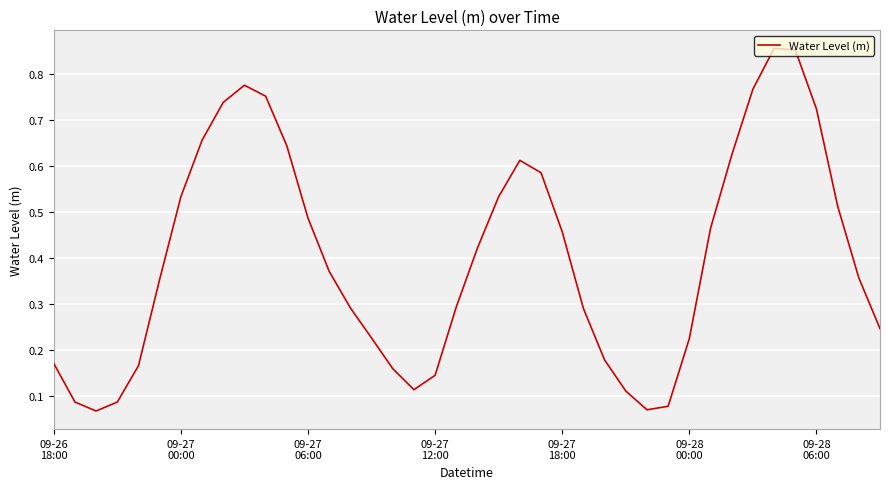

How many lines are shown in the chart?

1